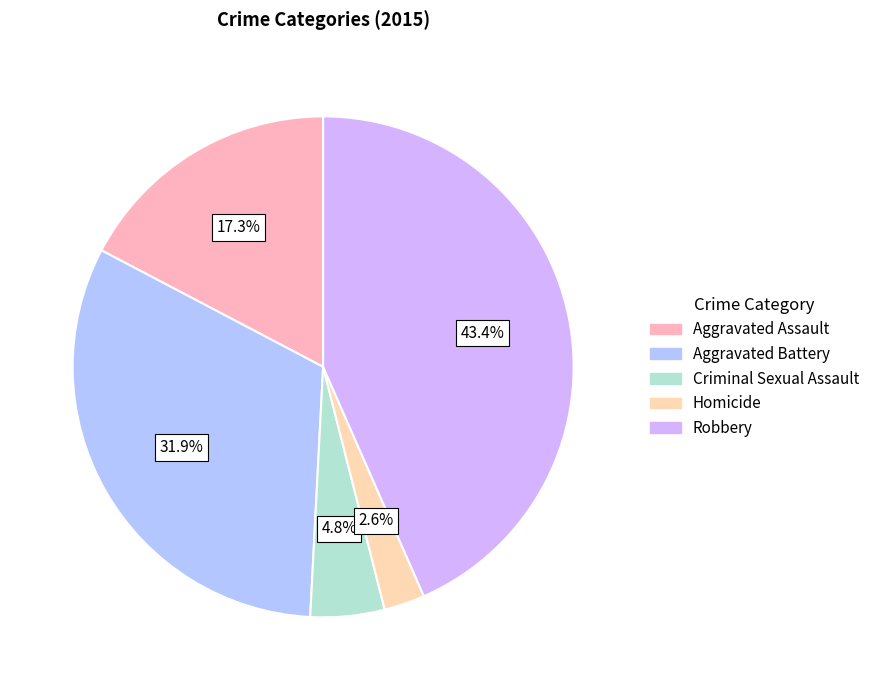

What is the largest slice in the pie chart?

Robbery